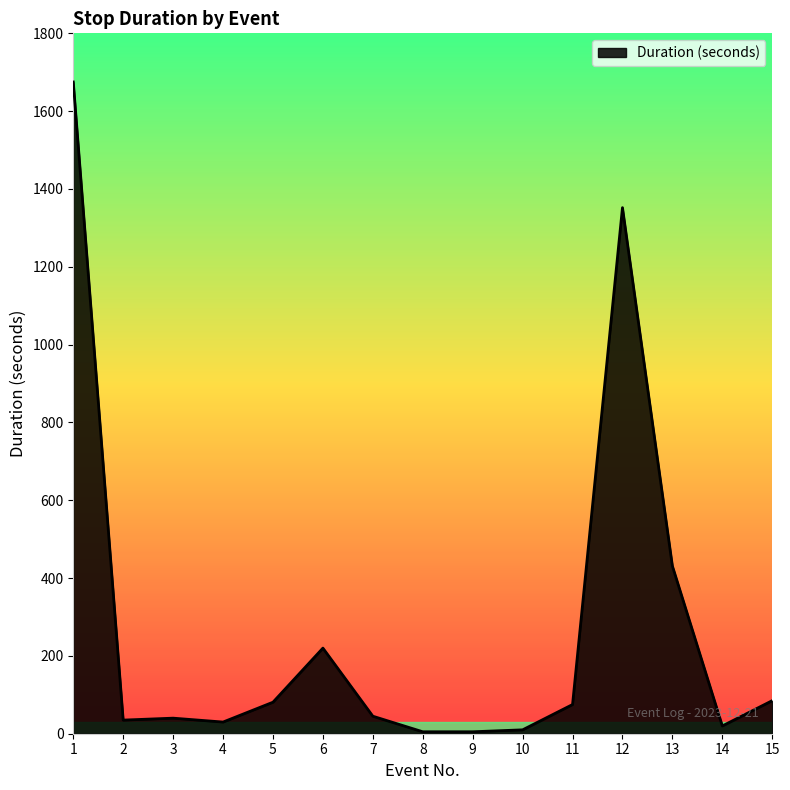

What is the change in value from 11 to 15?

+10